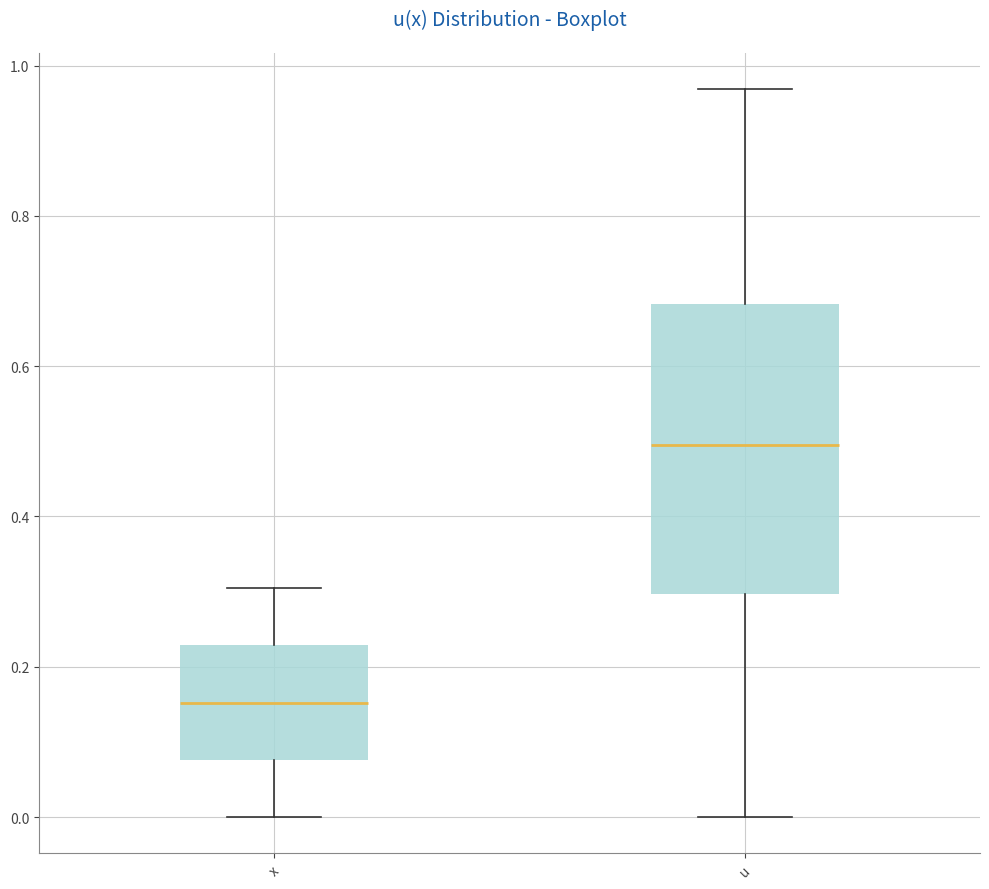

Reading left to right, transcribe this box plot: for each box, give where its median line is, the range the box spans, and where its two whiskers end, as read against the y-axis. The values are not printed on the chart, so give them approximately, as read against the axis.

x: median 0.16, box 0.08 to 0.22, whiskers 0.00 to 0.30
u: median 0.50, box 0.30 to 0.68, whiskers 0.00 to 0.96